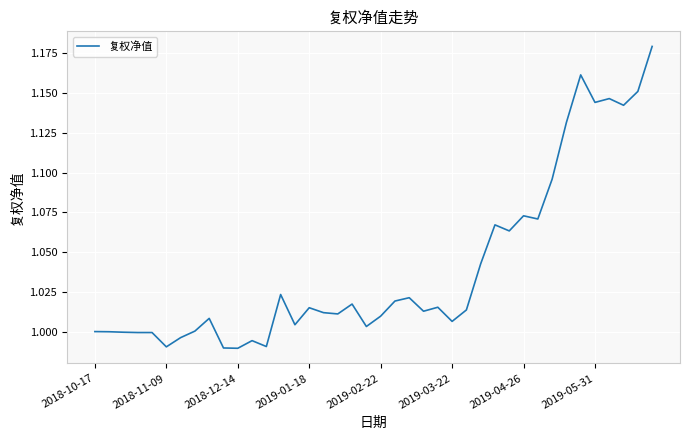

What is the minimum value shown in the chart?

1.0